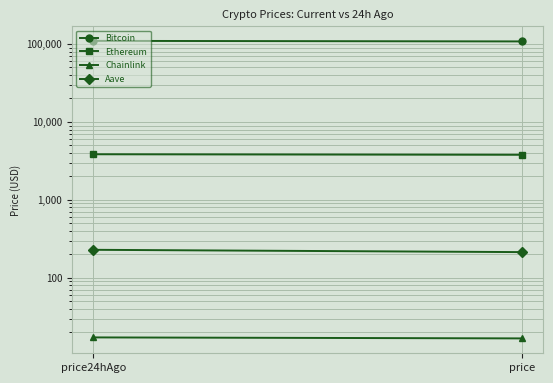

Which series has the widest spread of values?

Bitcoin